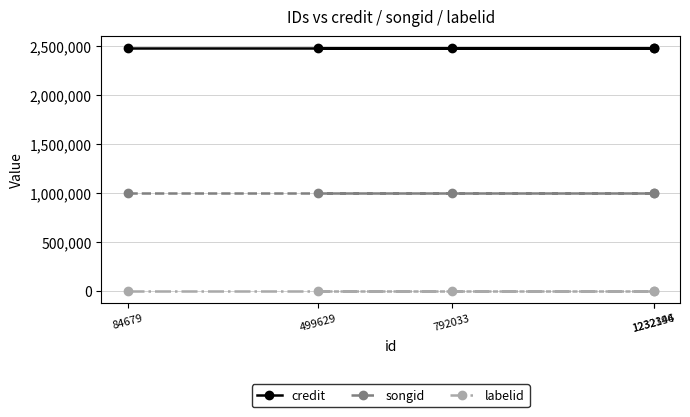

Which series changed the most between 84679 and 1232146?

credit